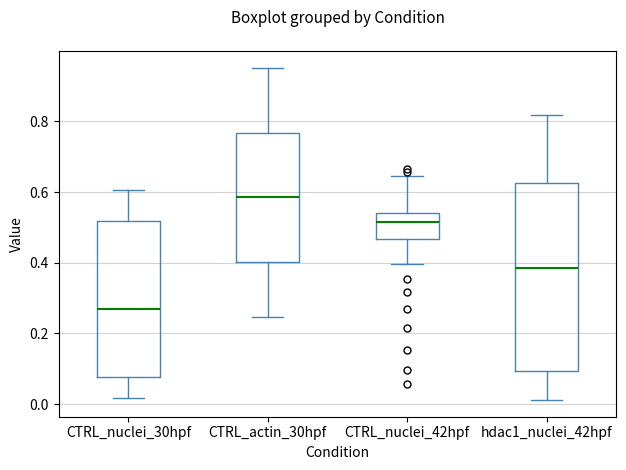

Where is the upper edge of the box for CTRL_nuclei_30hpf on the y-axis? The values are not printed on the chart, so give them approximately, as read against the axis.

0.52